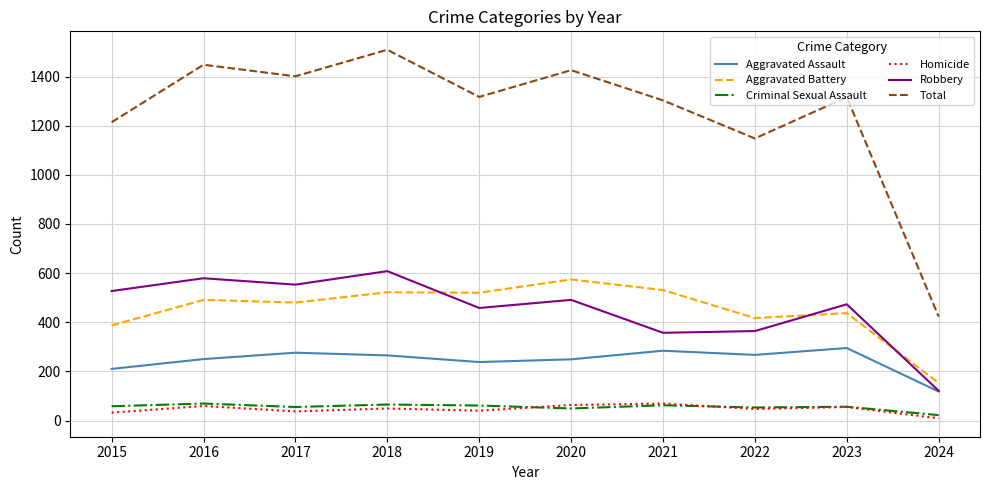

True or false: Homicide and Robbery intersect in this chart.

False